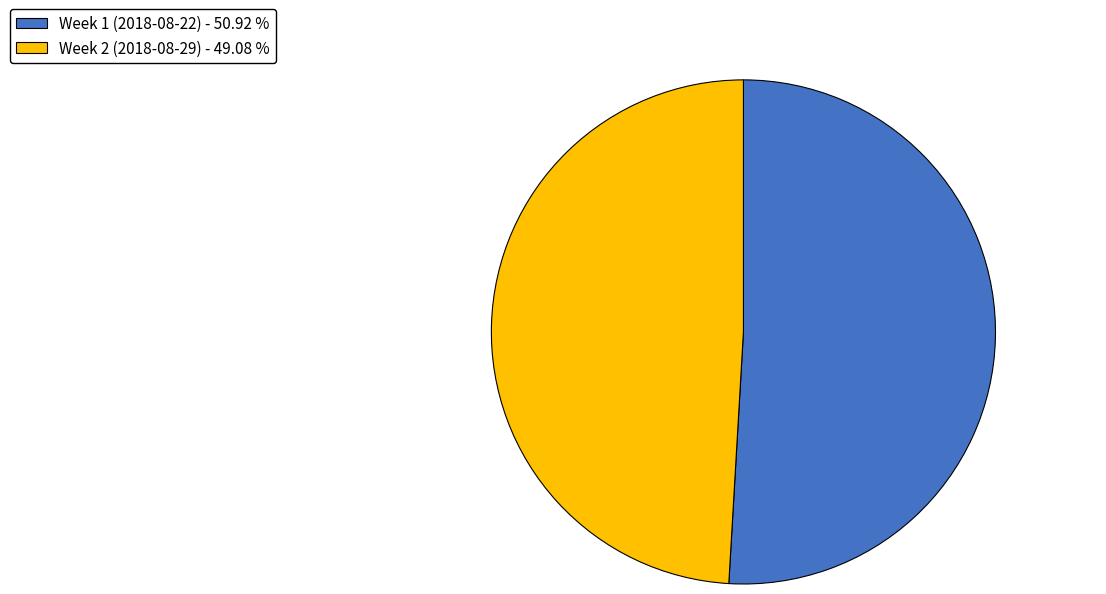

Count the number of slices in the pie.

2